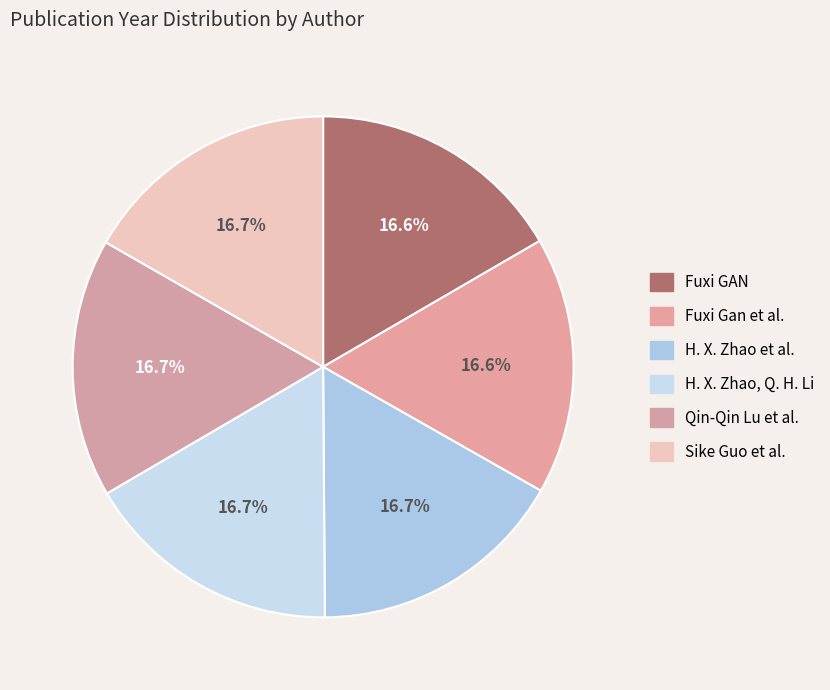

What is the change in value from Fuxi GAN to H. X. Zhao, Q. H. Li?

+8